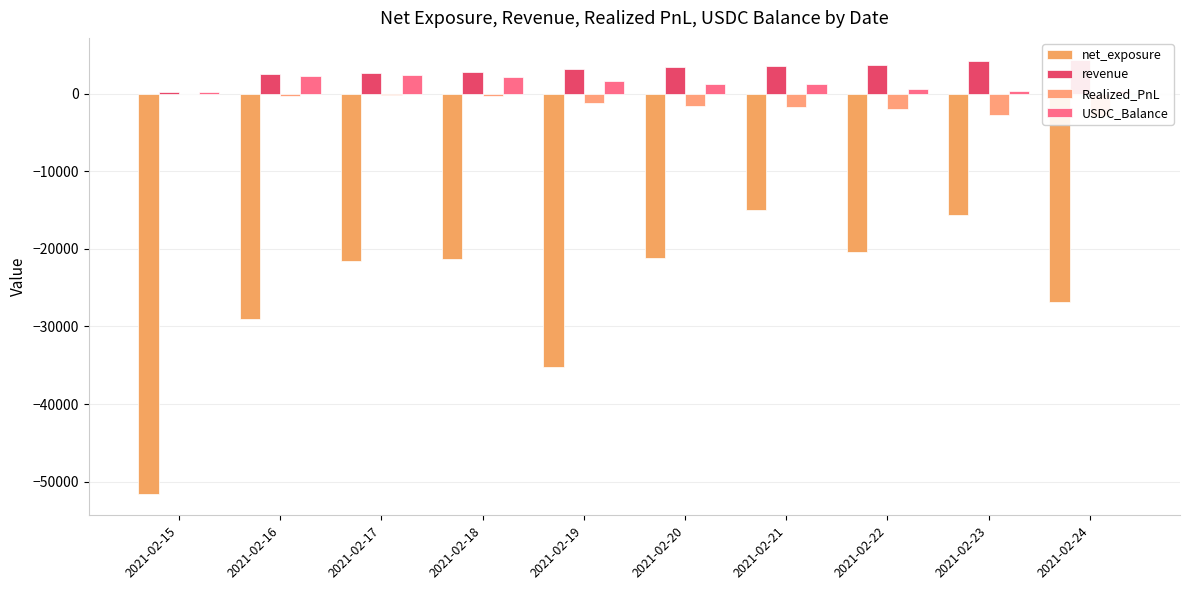

At which category is the sum across all series the highest?

2021-02-21